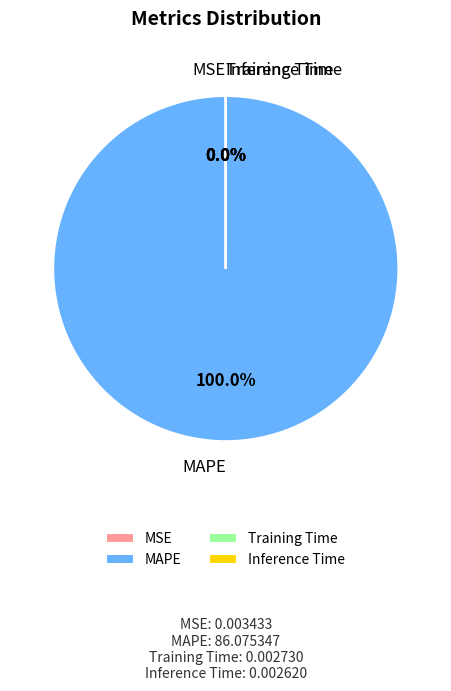

Does any single category account for the majority?

Yes